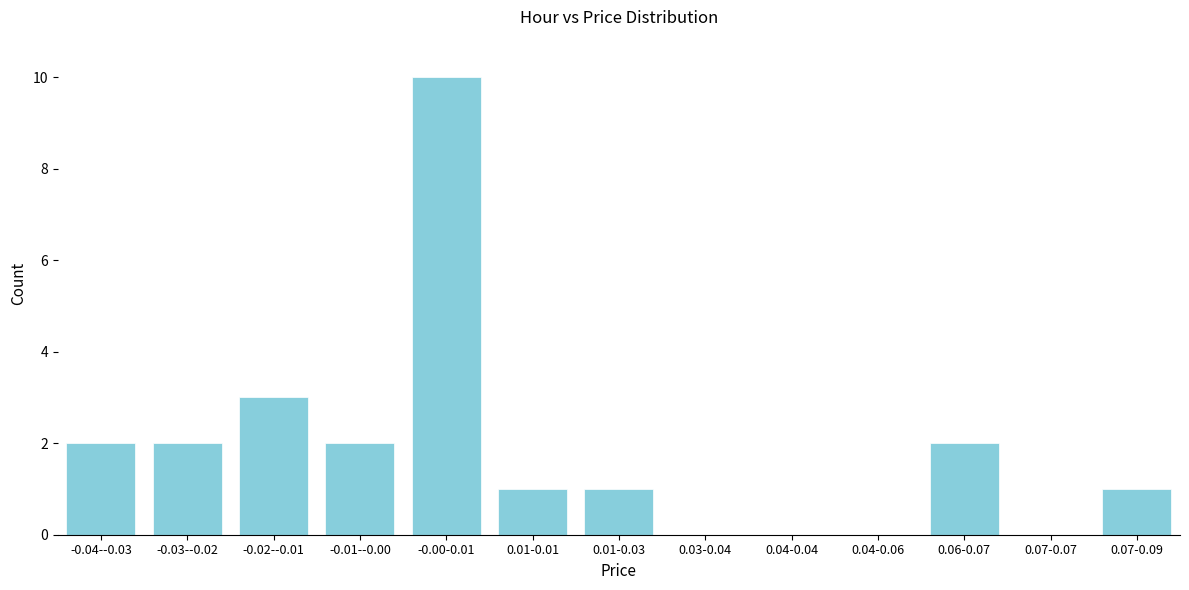

Reading left to right, list all the values displayed in this chart.

-0.04--0.03=2	-0.03--0.02=2	-0.02--0.01=3	-0.01--0.00=2	-0.00-0.01=10	0.01-0.01=1	0.01-0.03=1	0.03-0.04=0	0.04-0.04=0	0.04-0.06=0	0.06-0.07=2	0.07-0.07=0	0.07-0.09=1